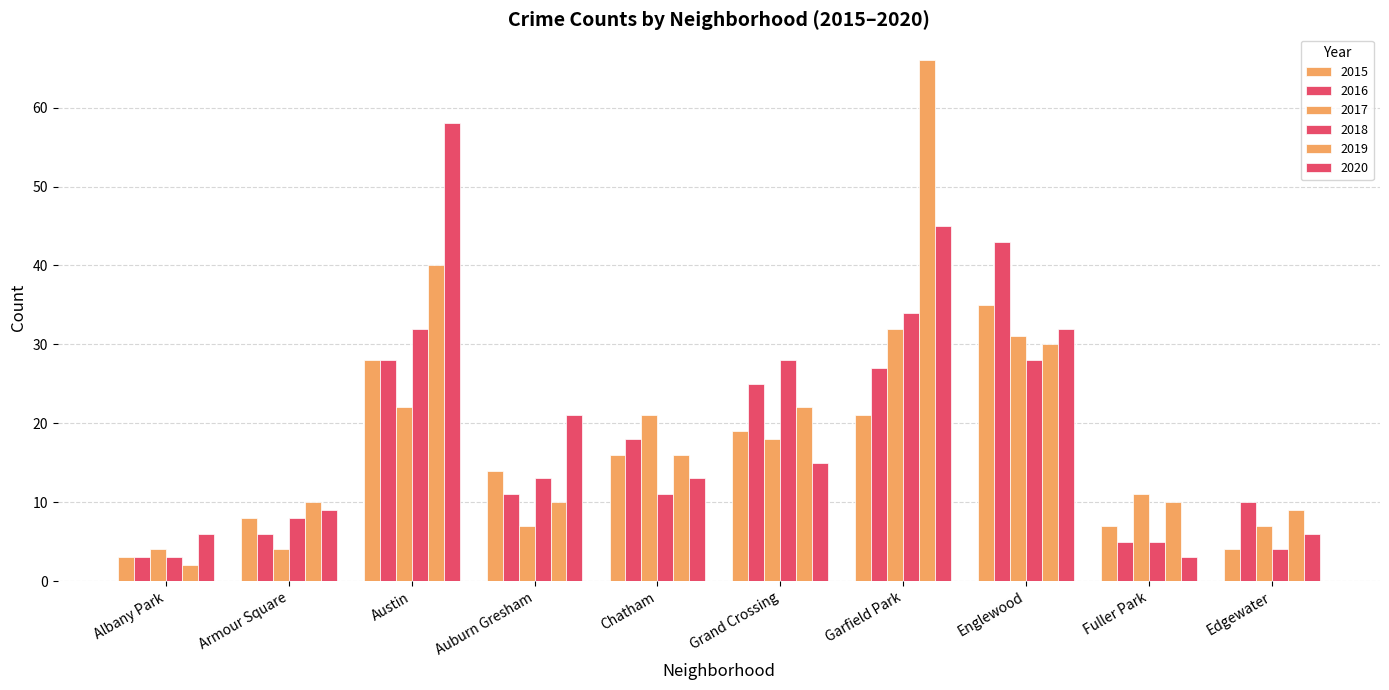

How many bars are there in total?

60